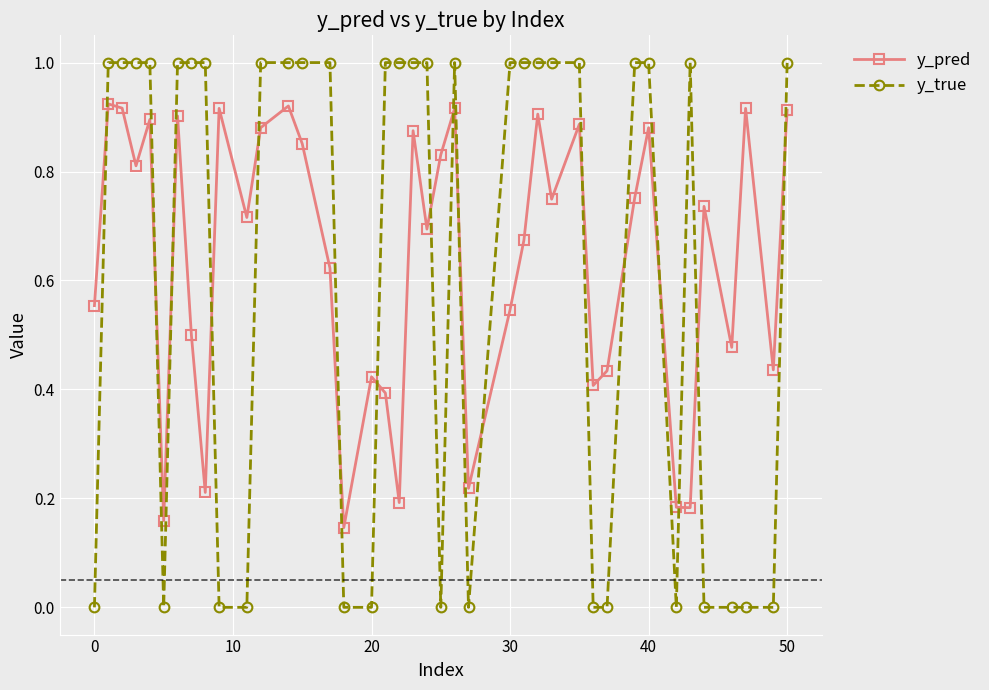

How many times do y_pred and y_true cross each other?

17